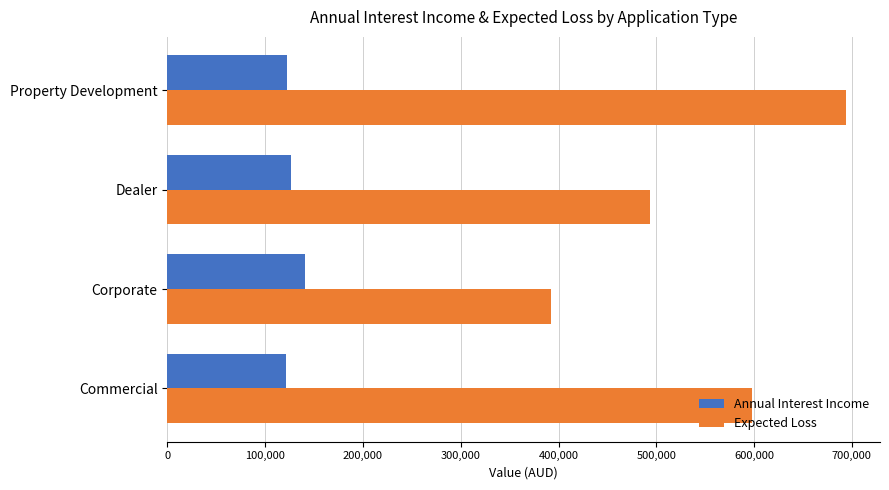

Which label corresponds to the largest value in the chart?

Property Development